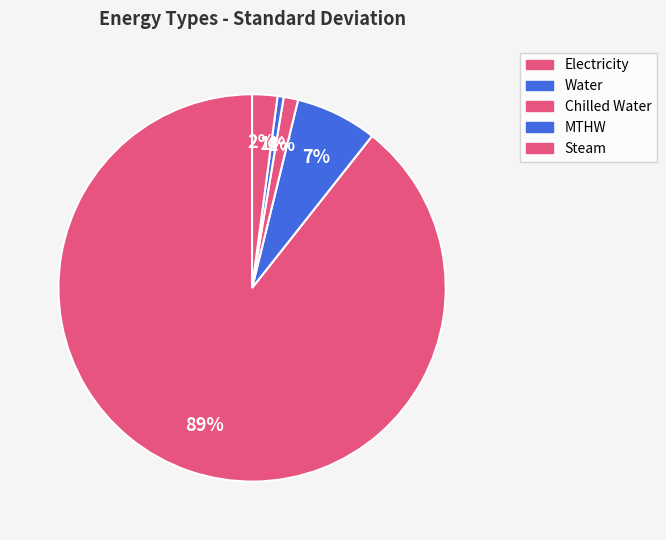

How many segments does this pie chart have?

5